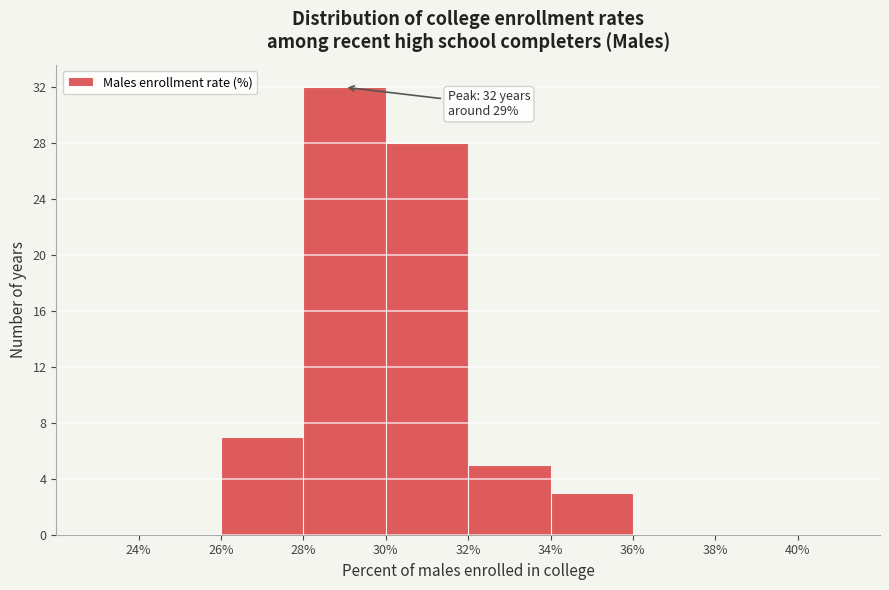

Which range on the x-axis has the tallest bar?

28% to 30%